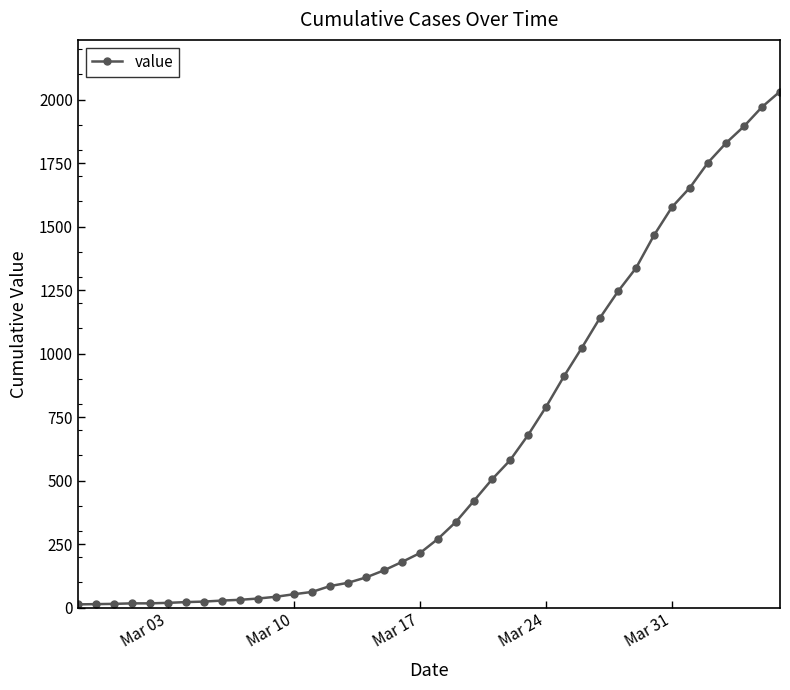

What is the average value?

616